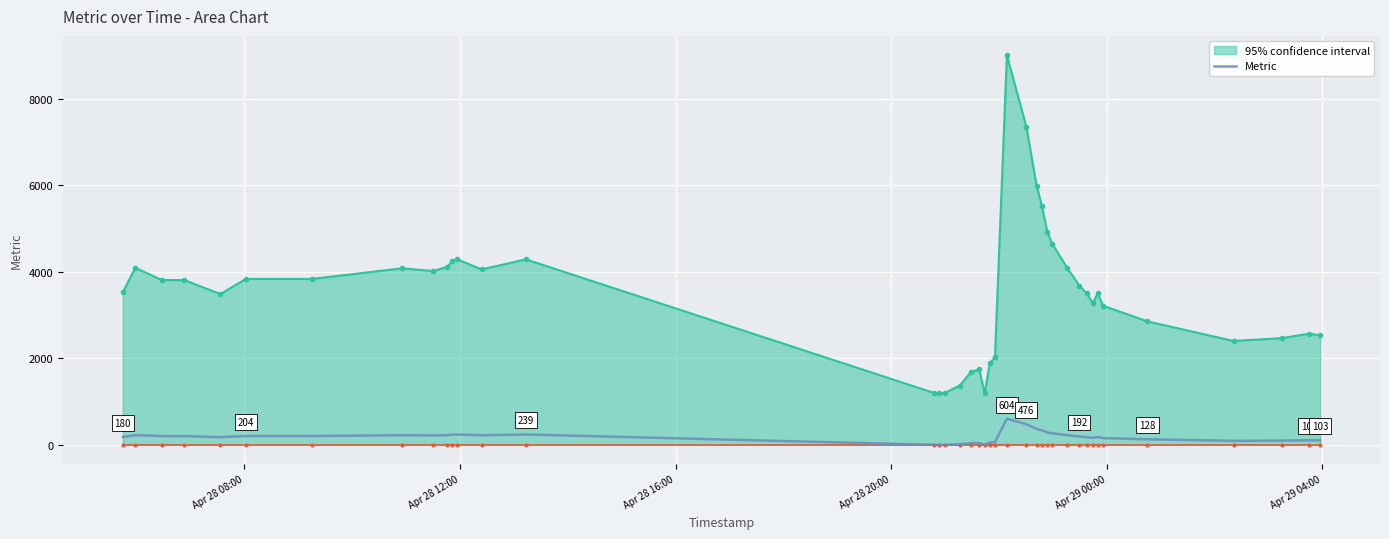

True or false: 95% confidence interval and Metric cross at least once.

False